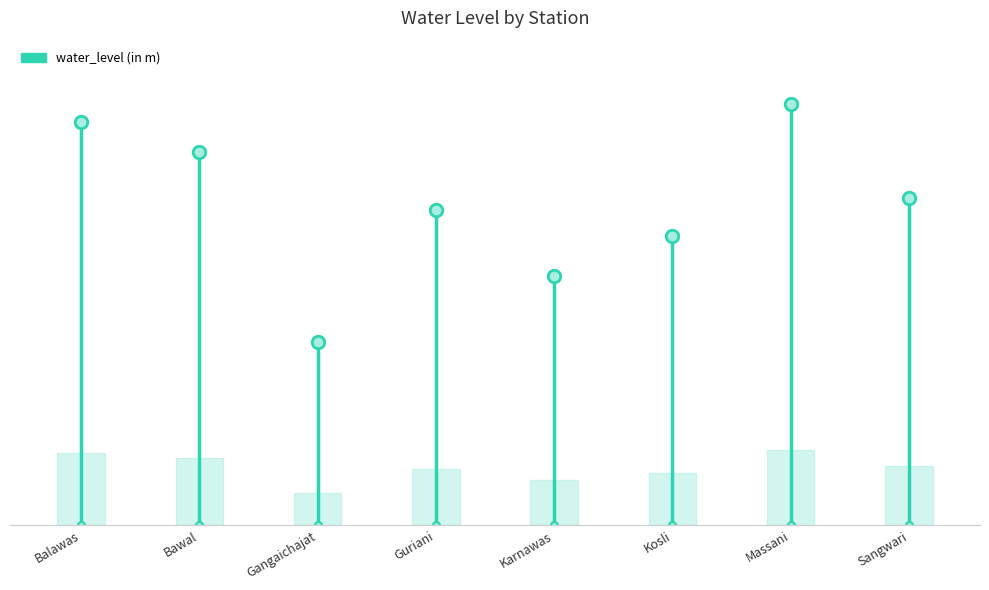

What is the value of the 7th point from the left?

19.4